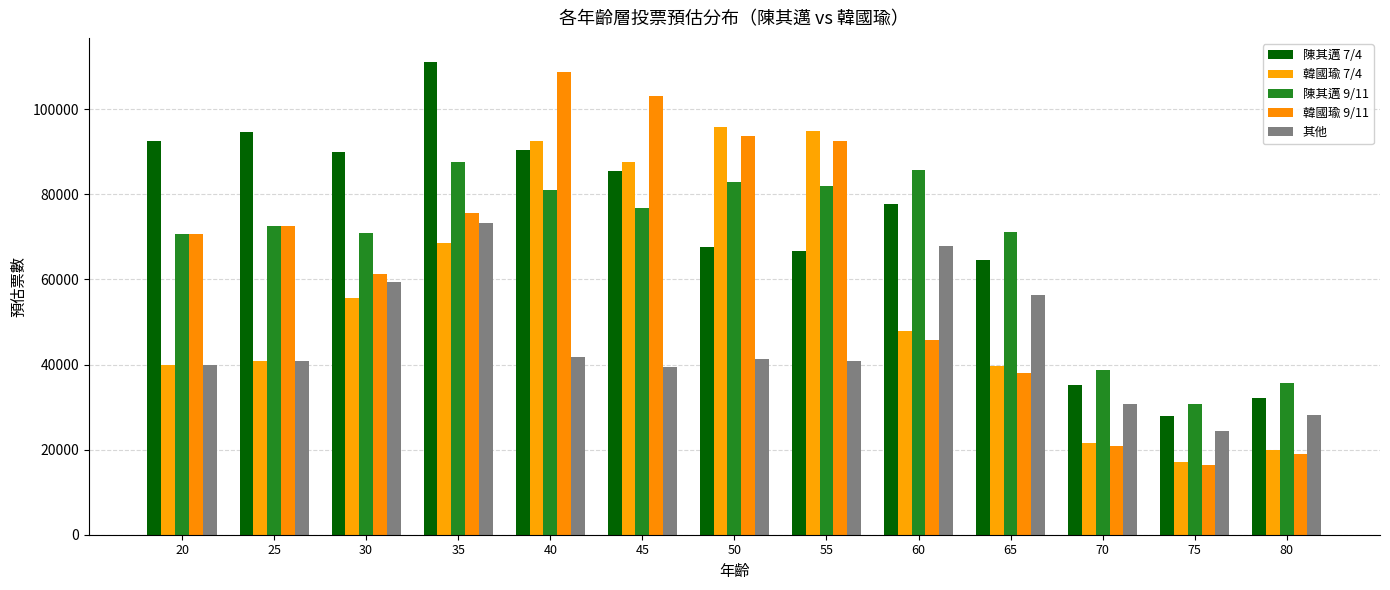

Which category has the lowest value in the 韓國瑜 9/11 series?

75